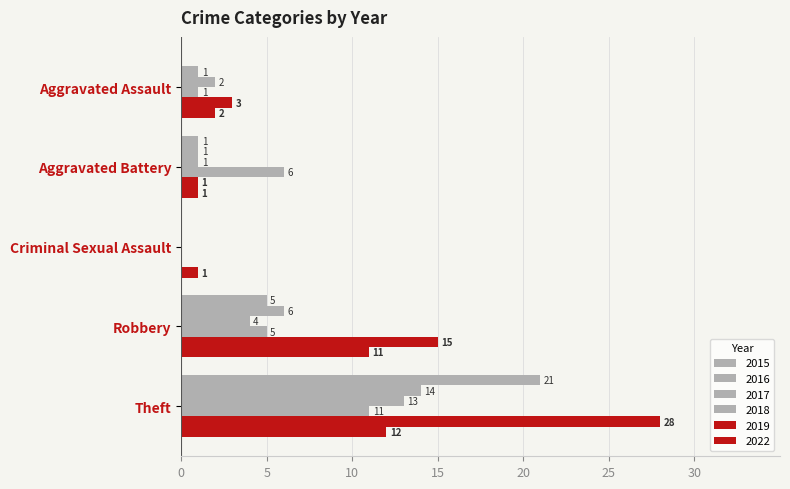

Which category has the lowest value in the 2015 series?

Aggravated Assault